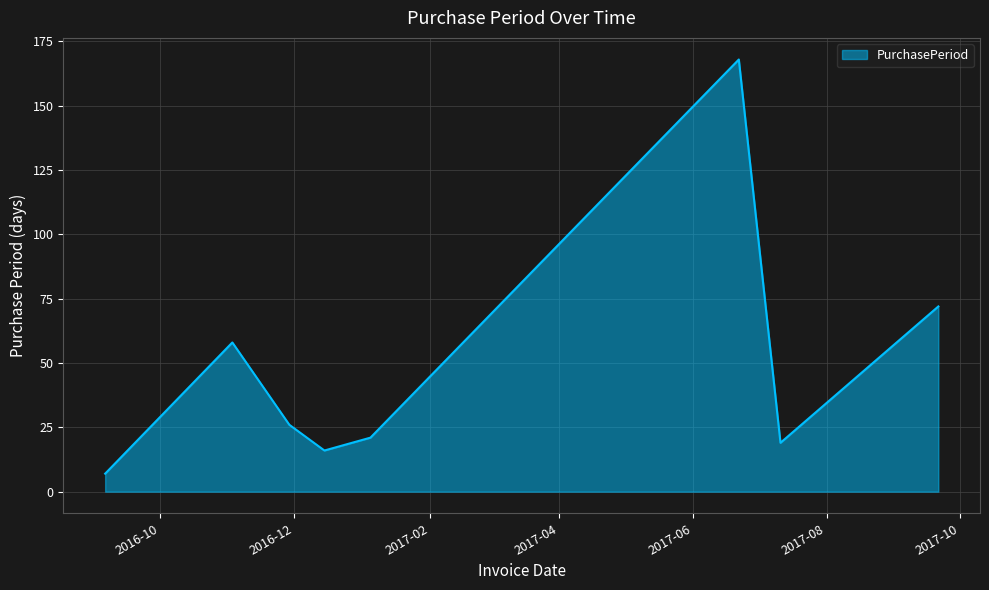

True or false: the data has more than 0 interior local peaks.

True